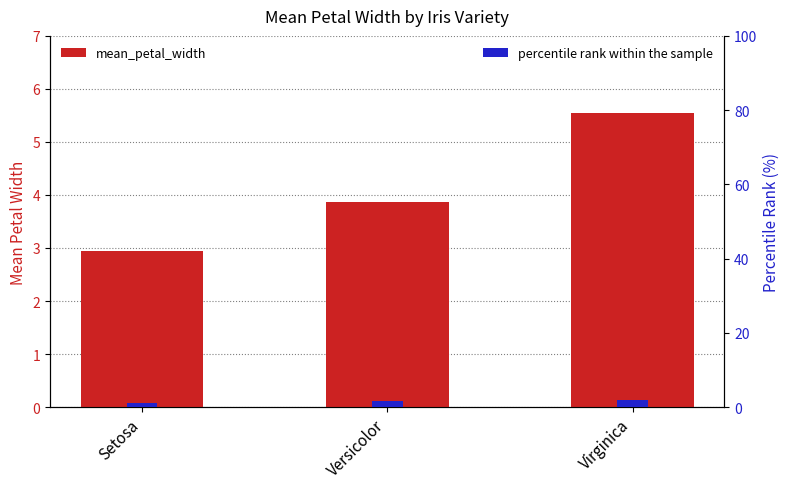

Where does the mean_petal_width series first go above 3?

Versicolor